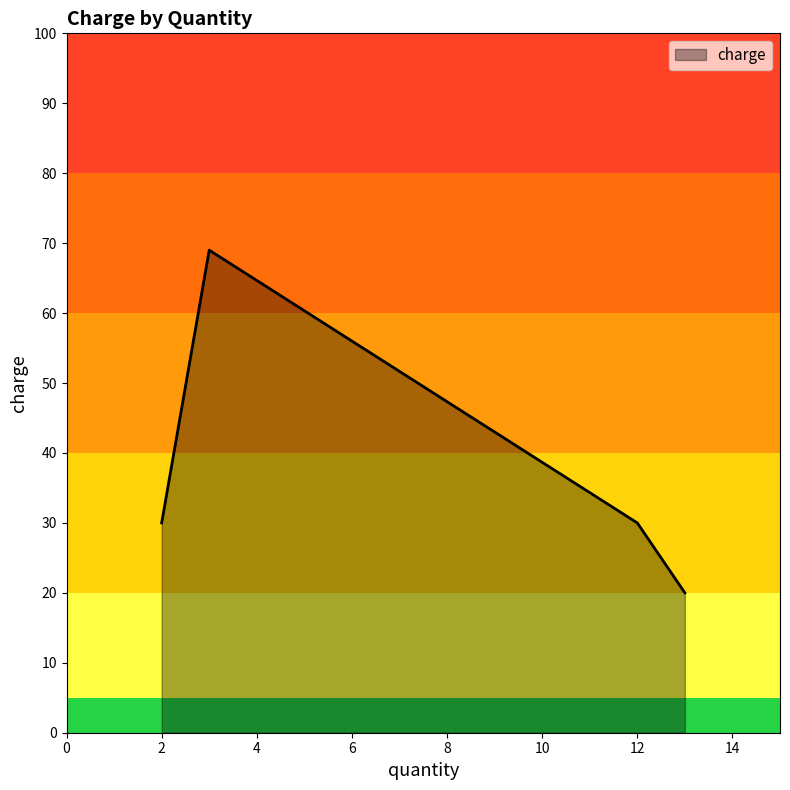

How many interior local peaks (higher than both neighbors) does the data have?

1